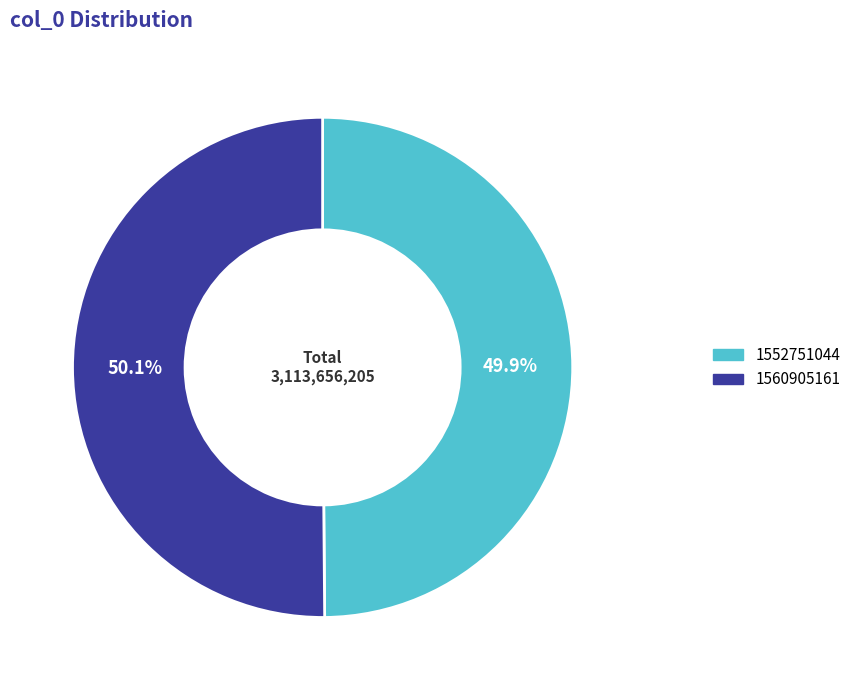

Is there a majority slice in this chart?

Yes